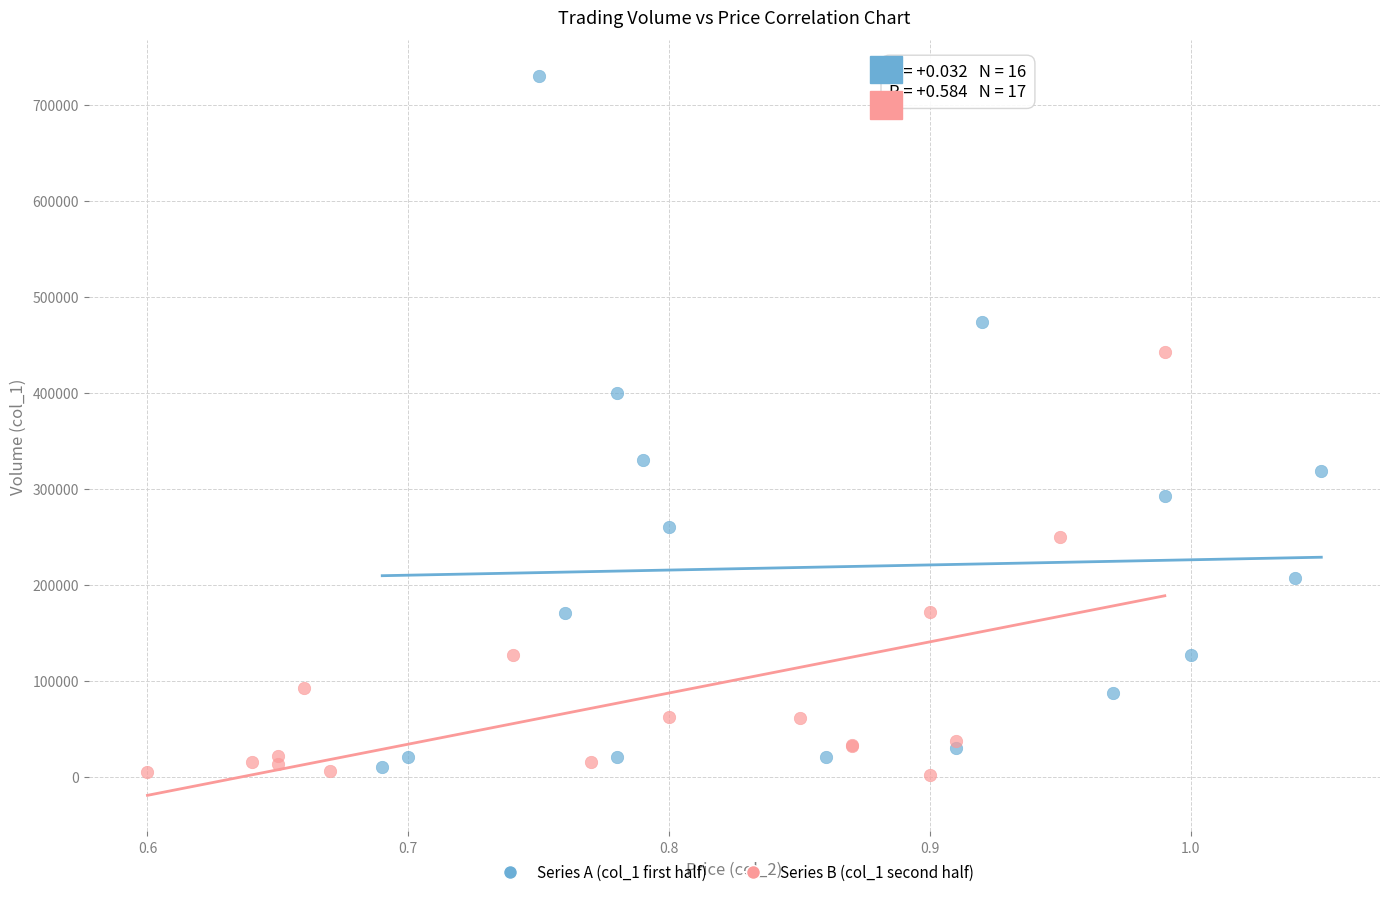

Which series has the widest spread of Y values?

Series A (col_1 first half)